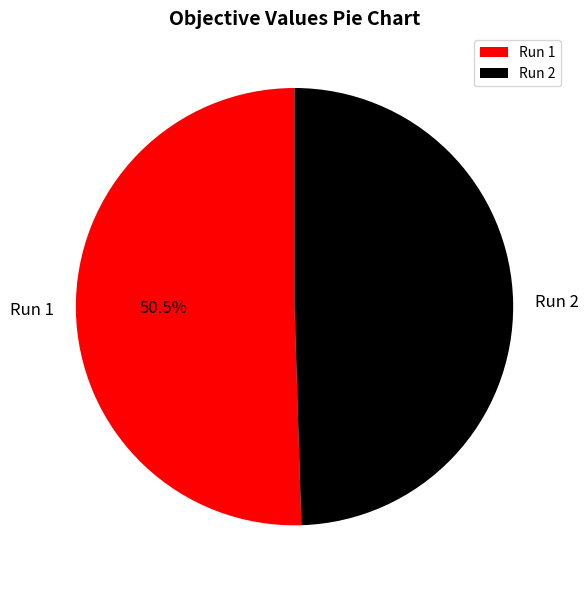

How many segments does this pie chart have?

2